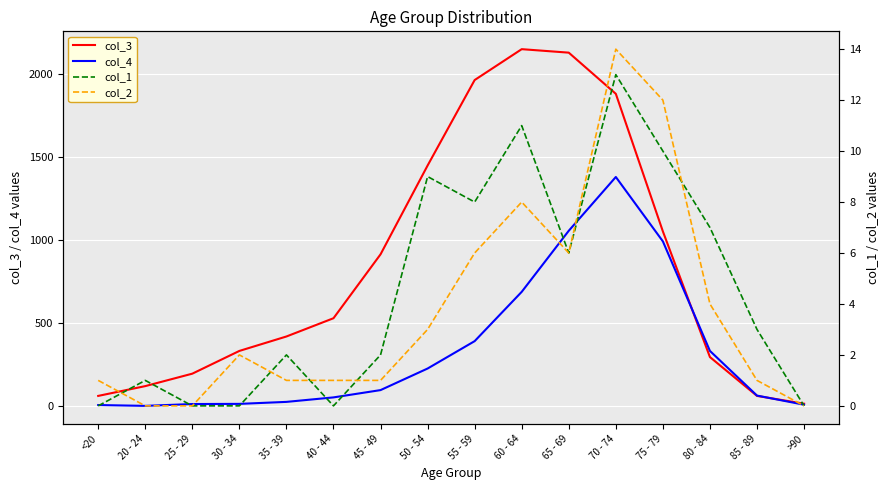

How many interior local peaks does the col_1 series have?

5